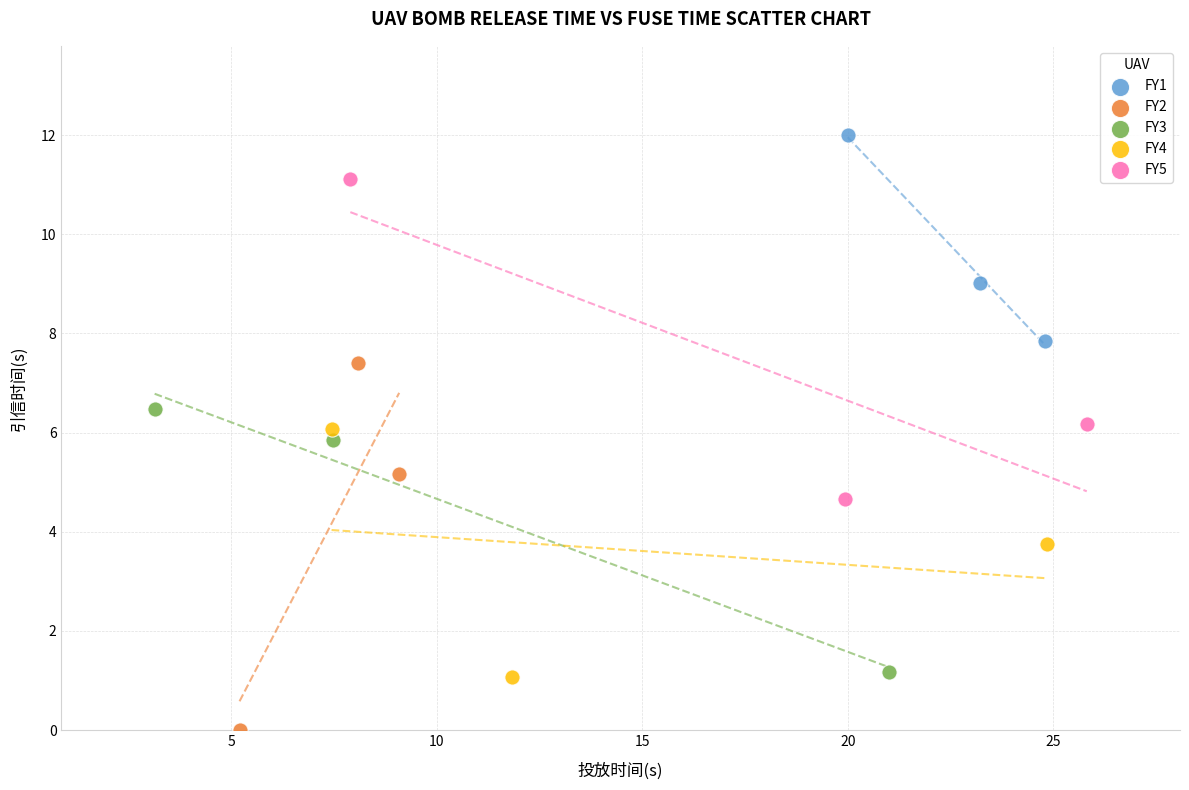

Which series has the largest Y range (max minus min)?

FY2